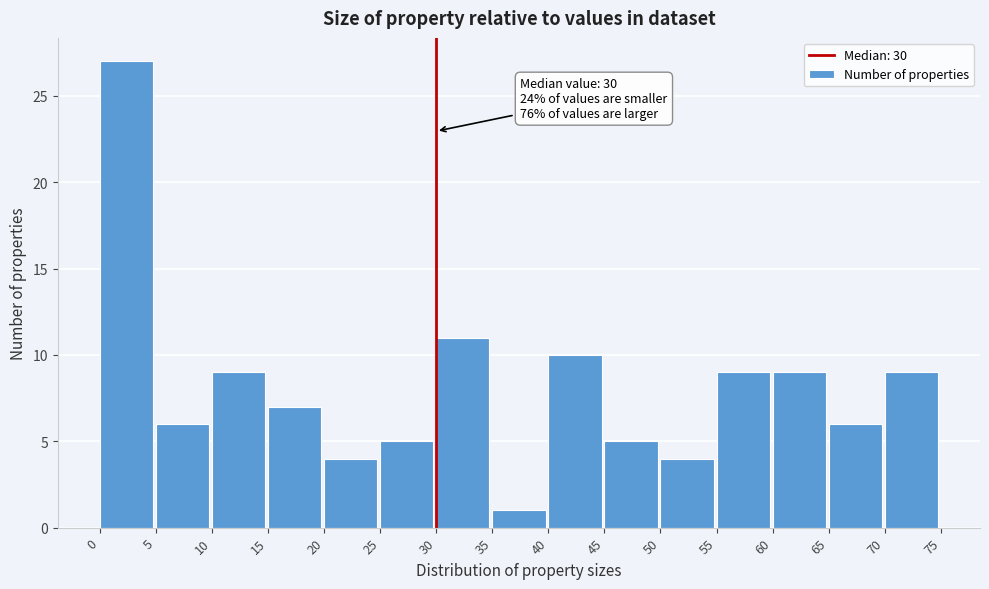

Over which range of the x-axis is the bar tallest?

0 to 5